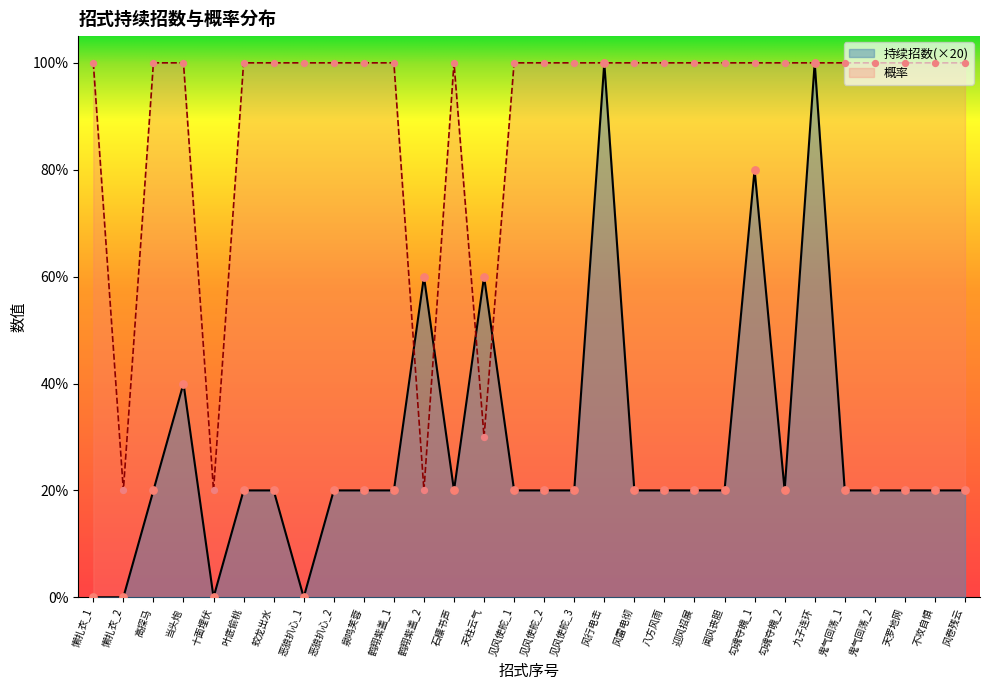

Which series contains the lowest Y value?

持续招数